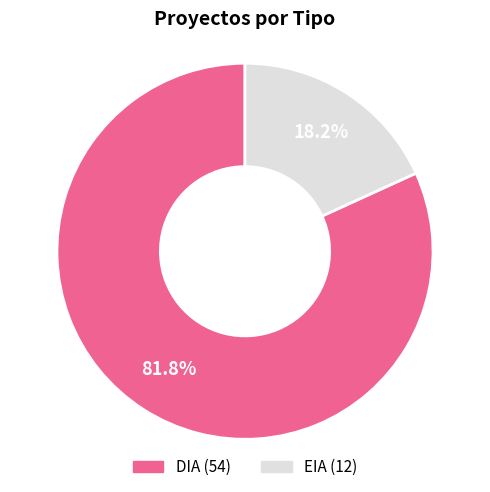

What is the smallest slice in the pie chart?

EIA